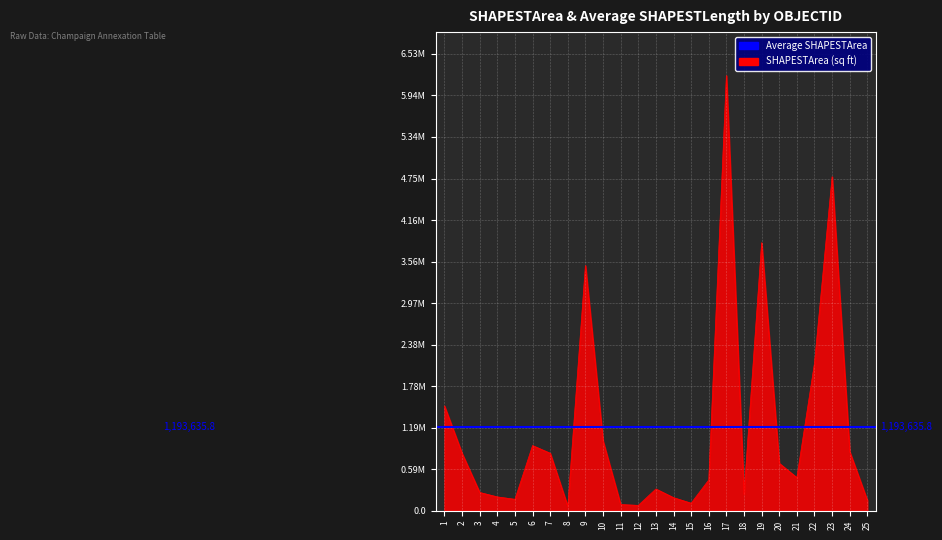

What is the difference between the maximum and minimum values?

6157300.1